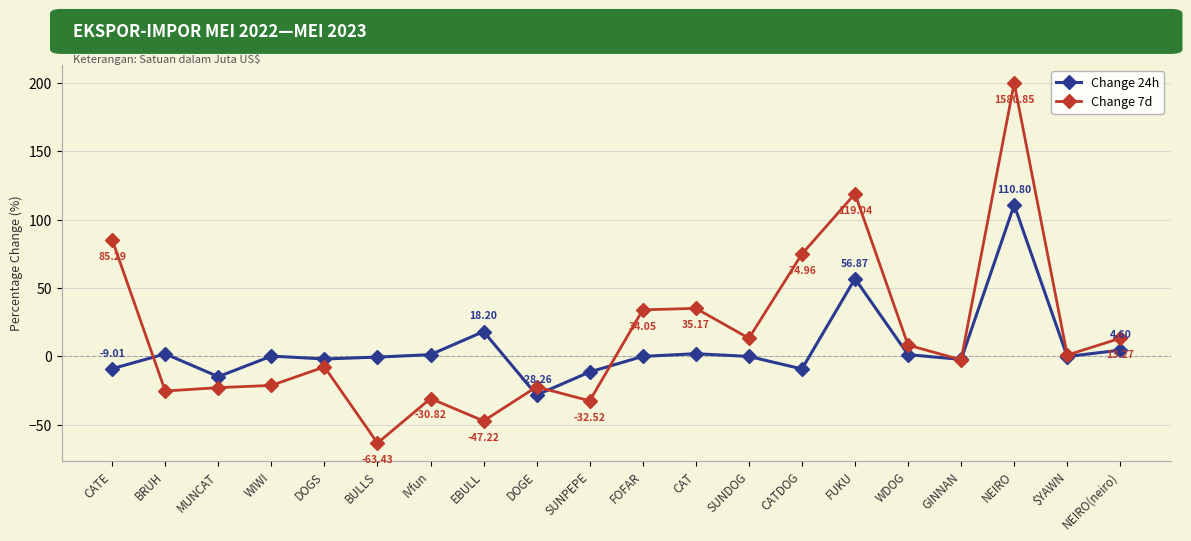

What is the difference between the maximum and minimum values in the Change 24h series?

139.1